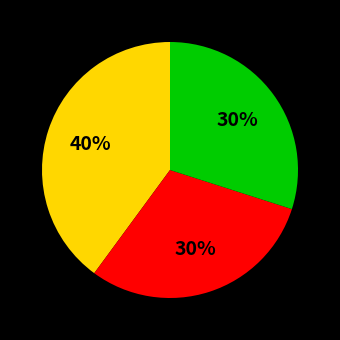

To the nearest percent, what is the difference between the largest and smallest slice percentages?

10%